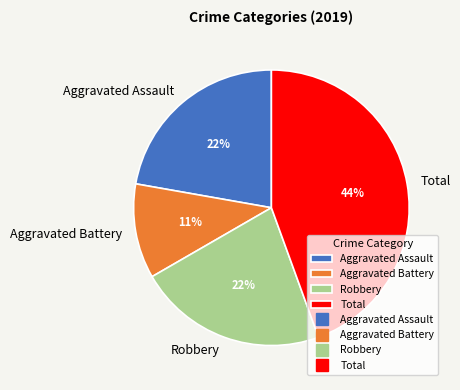

To the nearest percent, what is the combined percentage of Aggravated Assault and Aggravated Battery?

33%